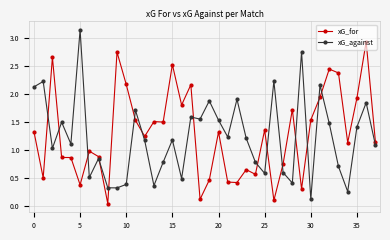

True or false: xG_for has more than 1 points higher than both neighbors.

True